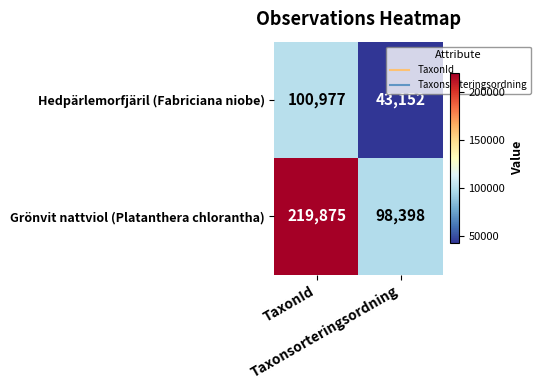

What is the sum of all Hedpärlemorfjäril (Fabriciana niobe) values?

144129